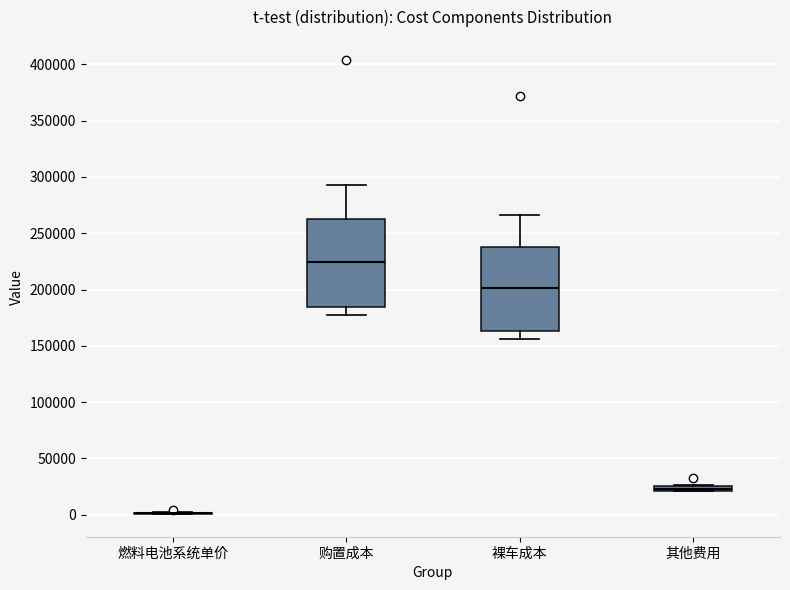

Where is the upper edge of the box for 其他费用 on the y-axis? The values are not printed on the chart, so give them approximately, as read against the axis.

25000